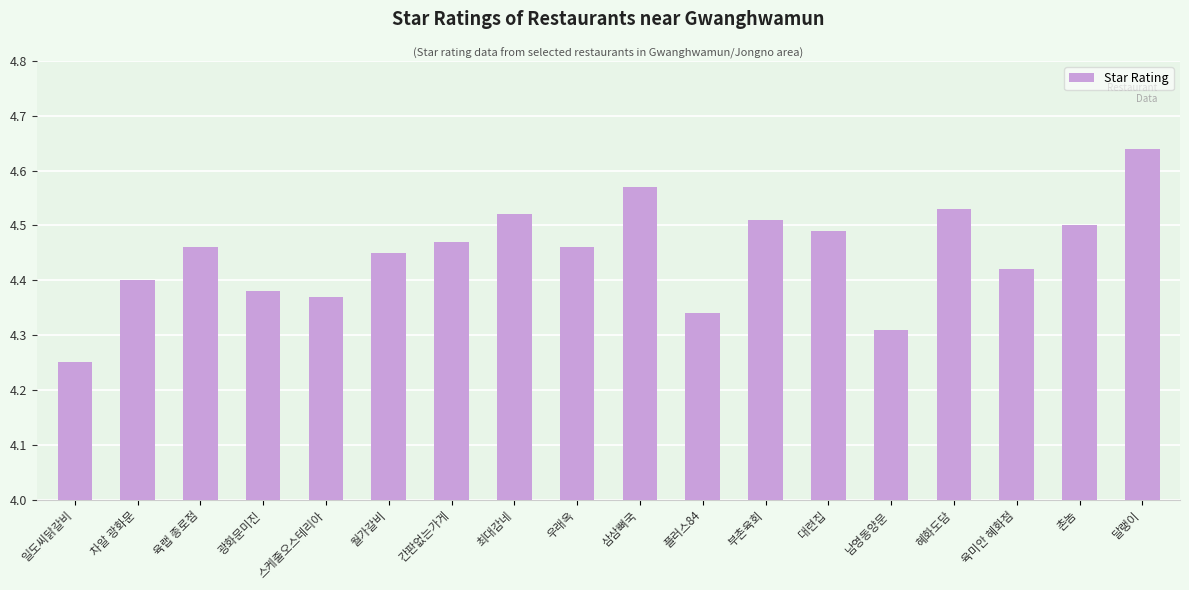

The value at 달랭이 is 0.6. True or false?

True